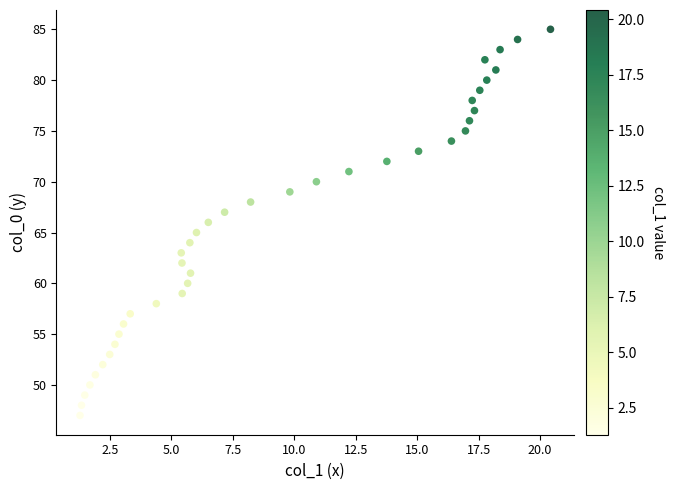

What is the range of Y values (max minus min)?

38